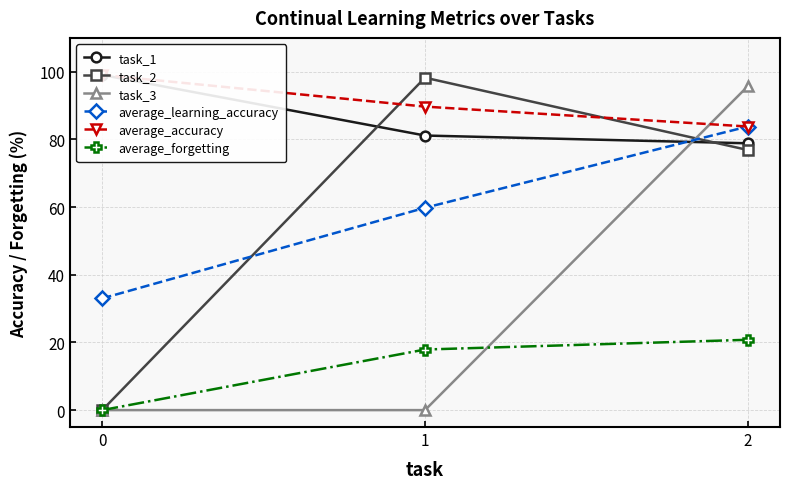

Rank the series by their maximum value, from highest to lowest.

task_1, average_accuracy, task_2, task_3, average_learning_accuracy, average_forgetting